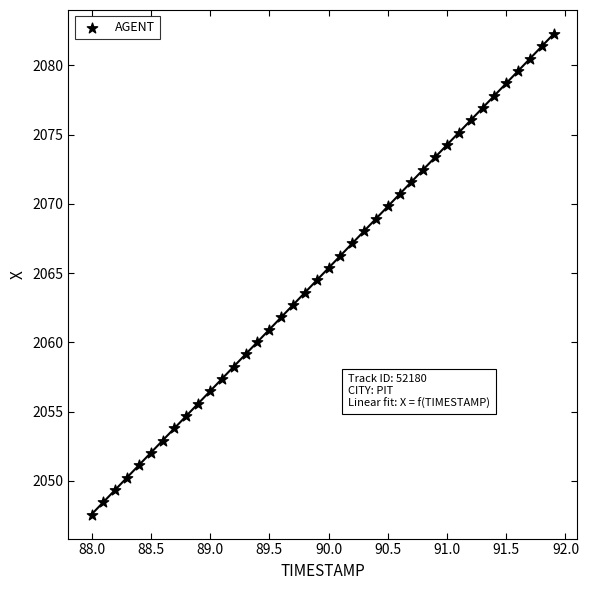

What is the range of X values (max minus min)?

3.9